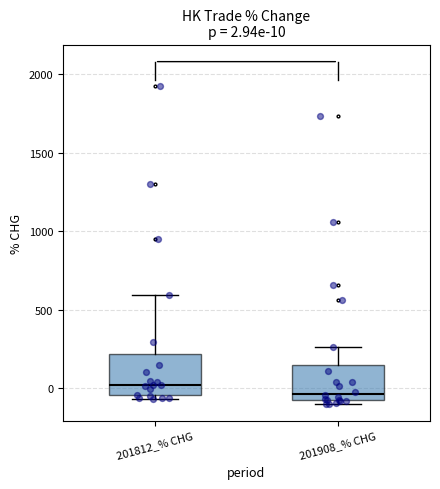

Which box's median line is the lowest?

201908_% CHG